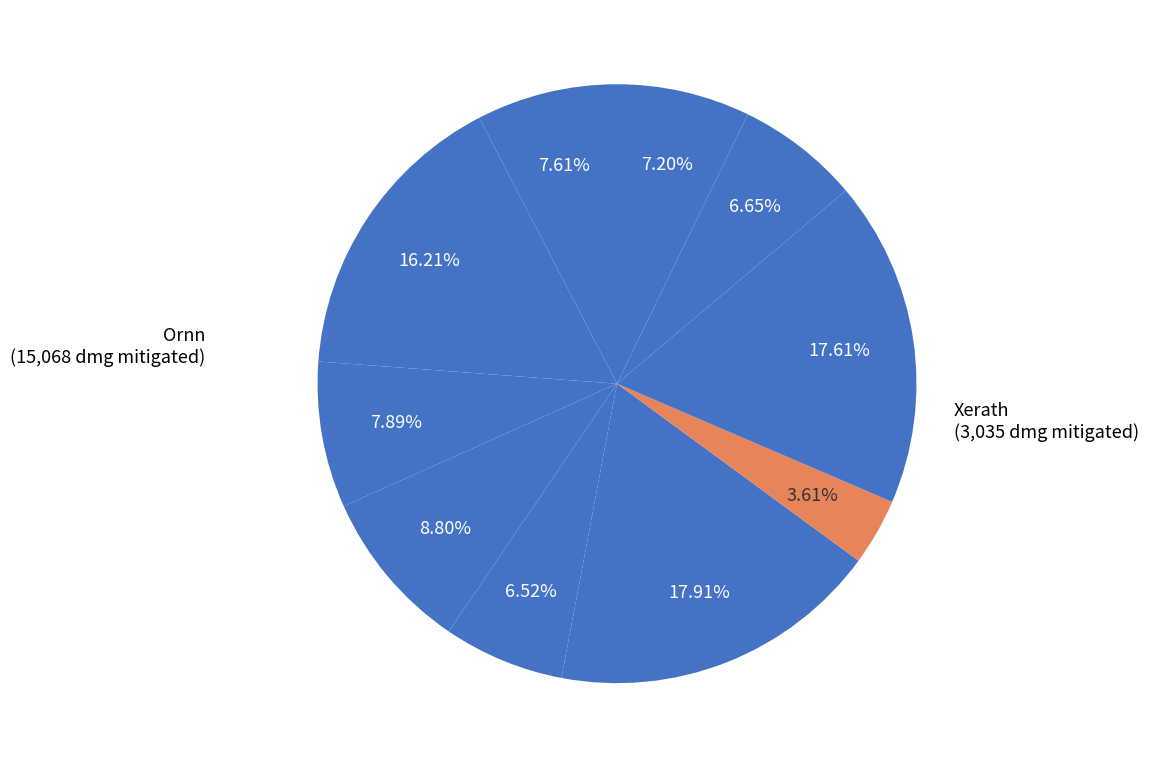

How many segments does this pie chart have?

10